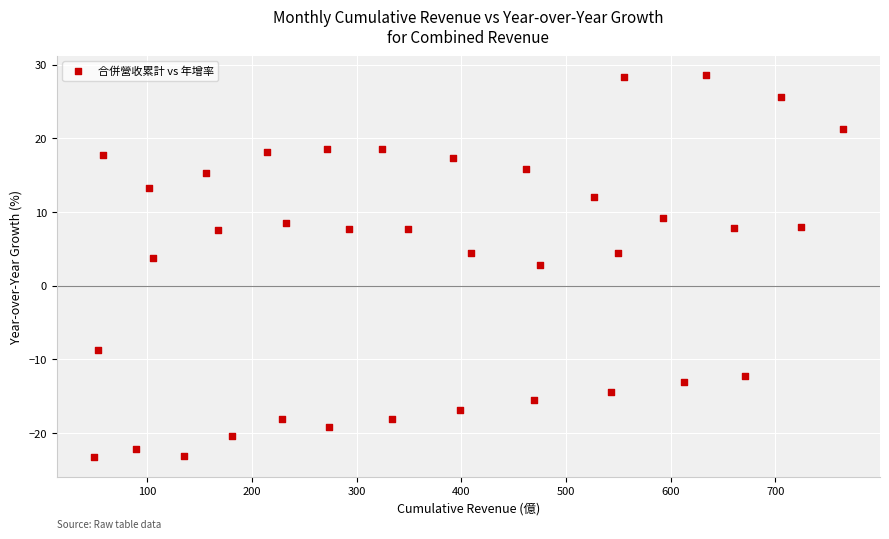

What Y value in the scatter plot is closest to 2?

2.9